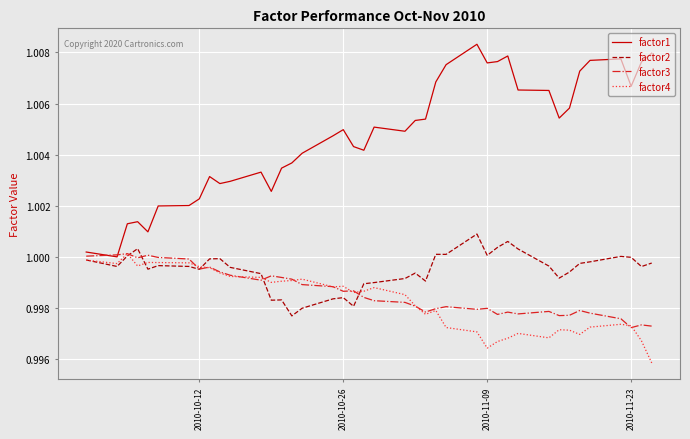

True or false: factor1 and factor2 cross at least once.

False